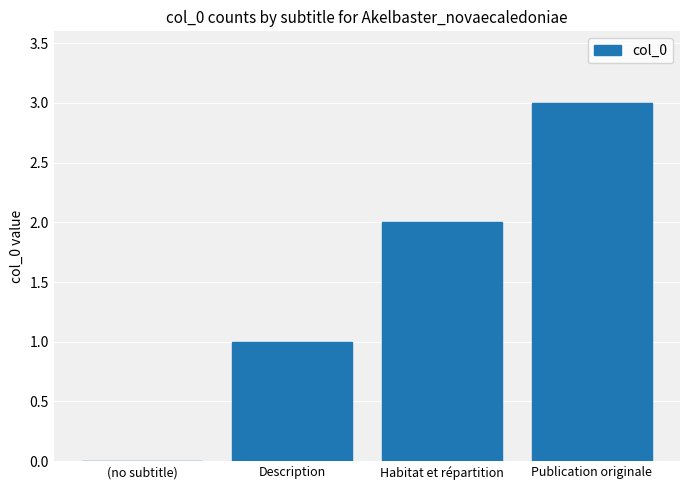

What is the approximate value at Publication originale?

3